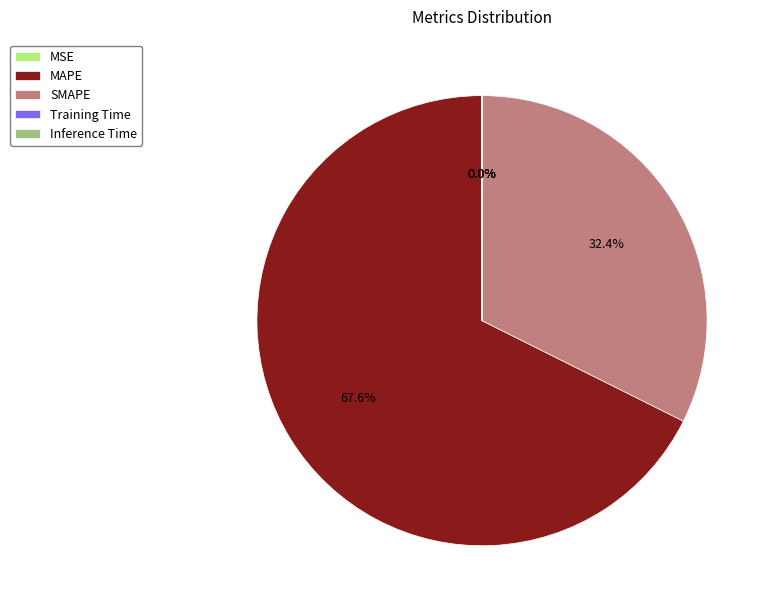

What portion of the pie excludes SMAPE?

67.6%